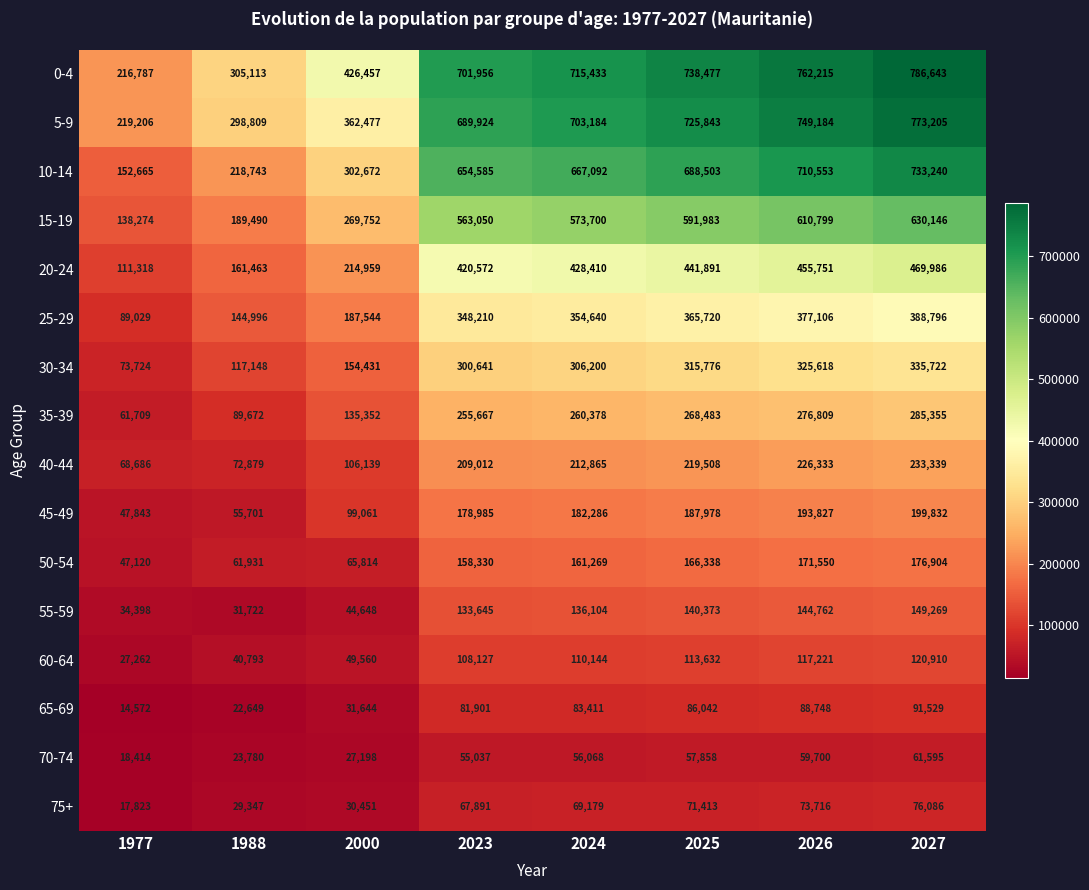

Rank the series at 2000 from highest to lowest value.

0-4, 5-9, 10-14, 15-19, 20-24, 25-29, 30-34, 35-39, 40-44, 45-49, 50-54, 60-64, 55-59, 65-69, 75+, 70-74